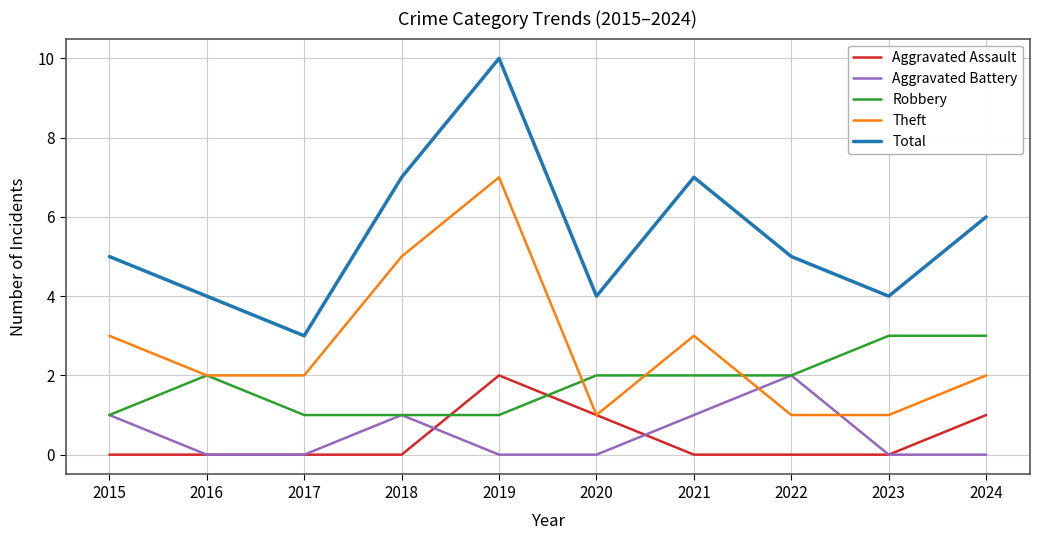

Is the value of Aggravated Assault at 2016 greater than the value of Theft at 2024?

No